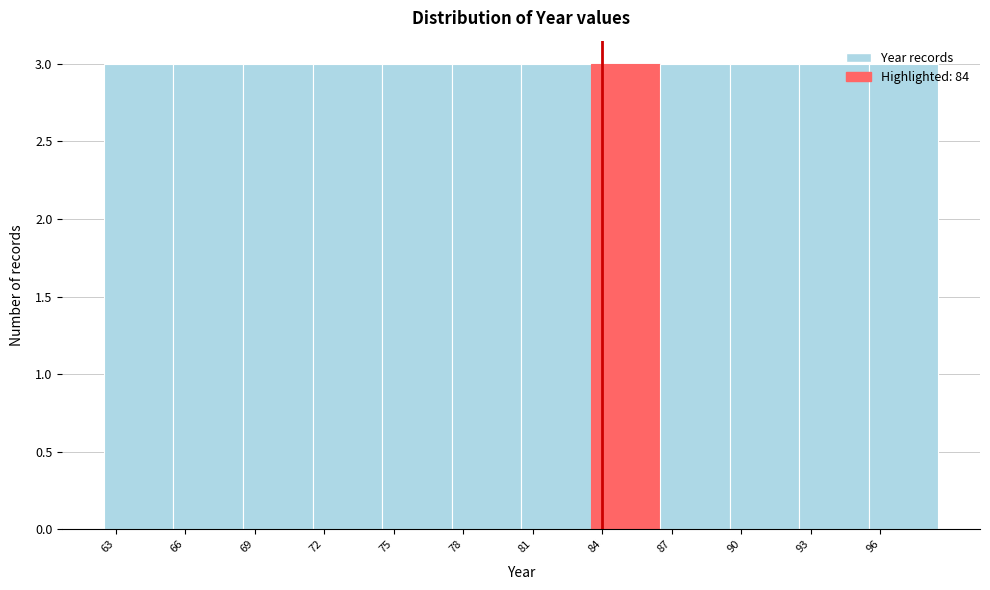

Reading left to right, list every bar in this chart as the range it spans on the x-axis followed by its height. The values are not printed on the chart, so give them approximately, as read against the axis.

62.5 to 65.5: 3
65.5 to 68.5: 3
68.5 to 71.5: 3
71.5 to 74.5: 3
74.5 to 77.5: 3
77.5 to 80.5: 3
80.5 to 83.5: 3
83.5 to 86.5: 3
86.5 to 89.5: 3
89.5 to 92.5: 3
92.5 to 95.5: 3
95.5 to 98.5: 3